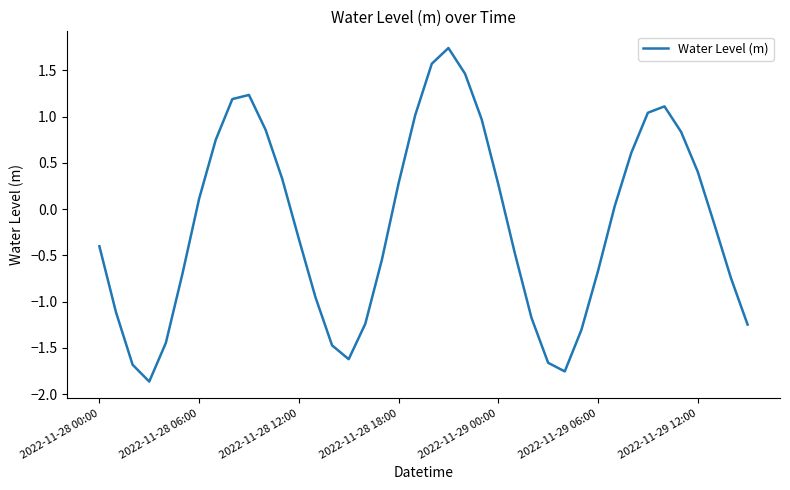

What is the difference between the maximum and minimum values?

3.6